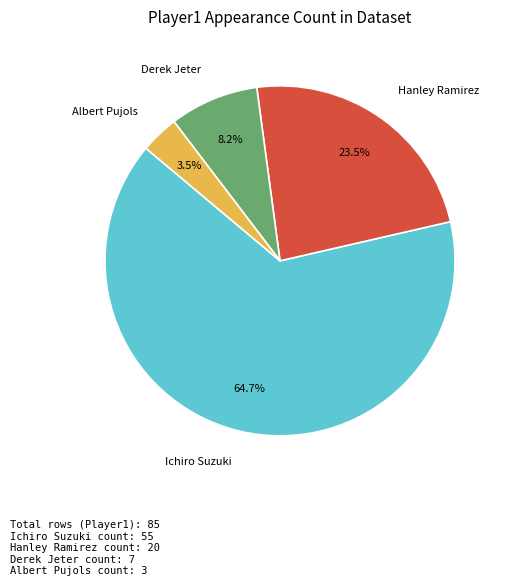

True or false: Ichiro Suzuki accounts for 78% of the total.

False